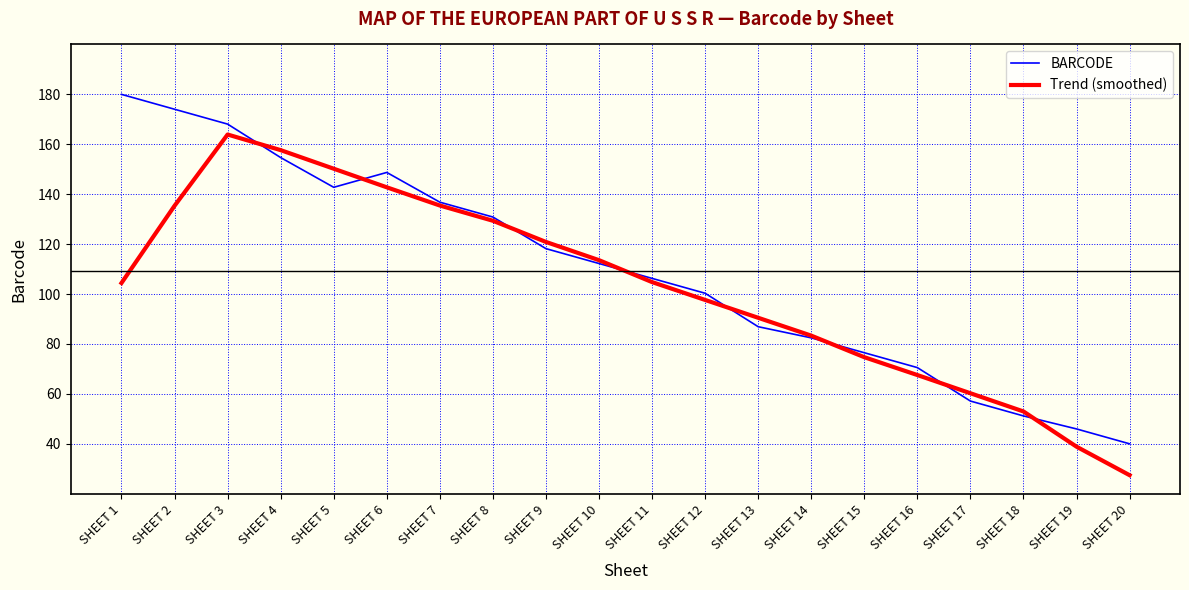

Between SHEET 1 and SHEET 3, which series saw the biggest shift?

Trend (smoothed)